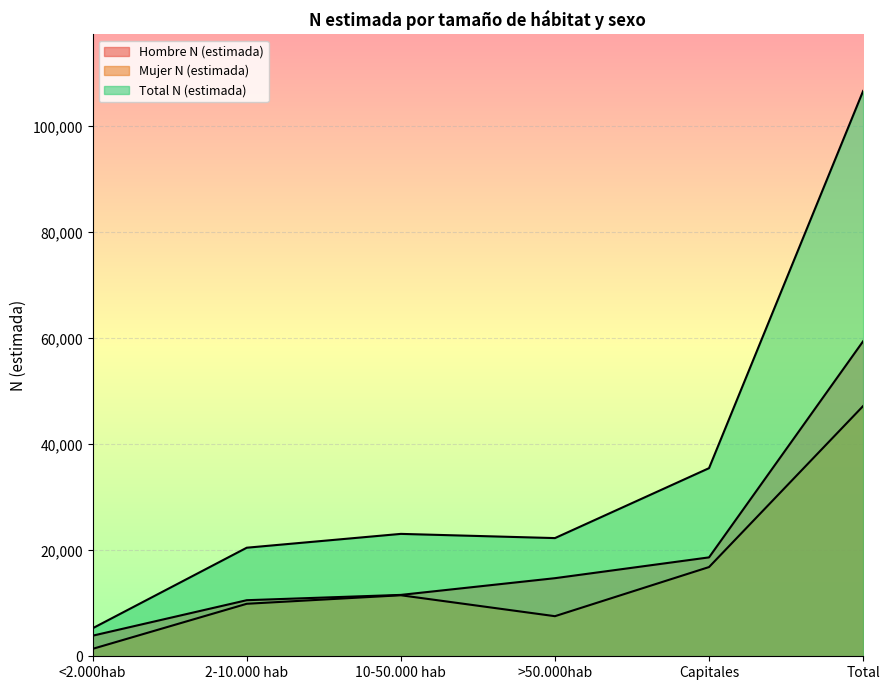

Where is Total N (estimada) nearest to the value 55993?

Capitales